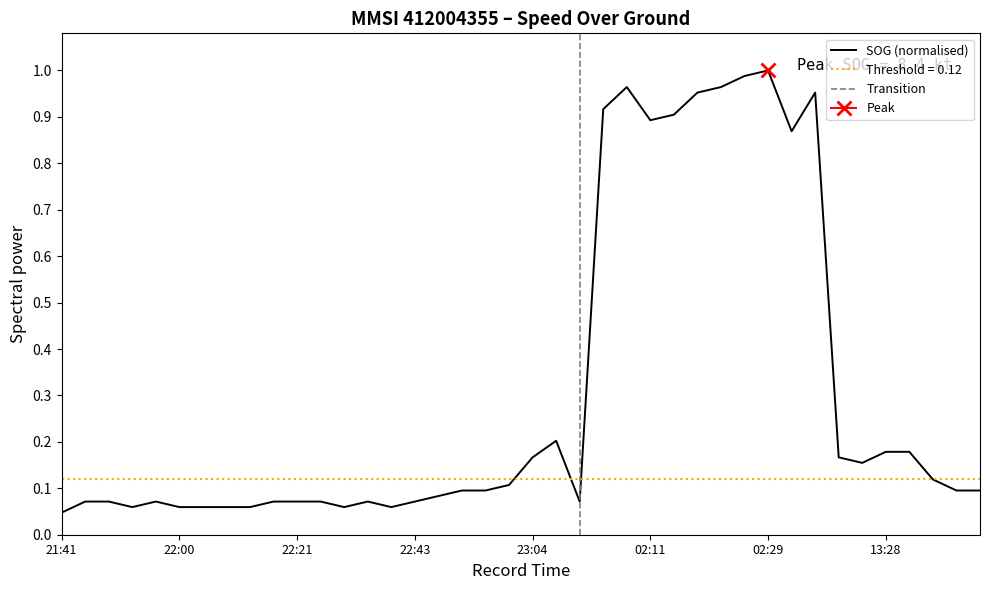

What is the value of the 22nd point from the left?

0.2